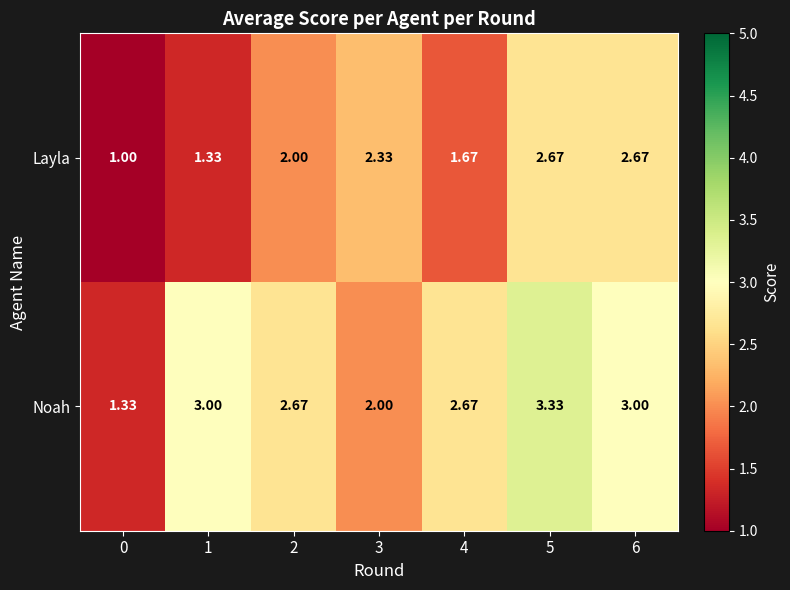

Which series changed the most between 4 and 6?

Layla